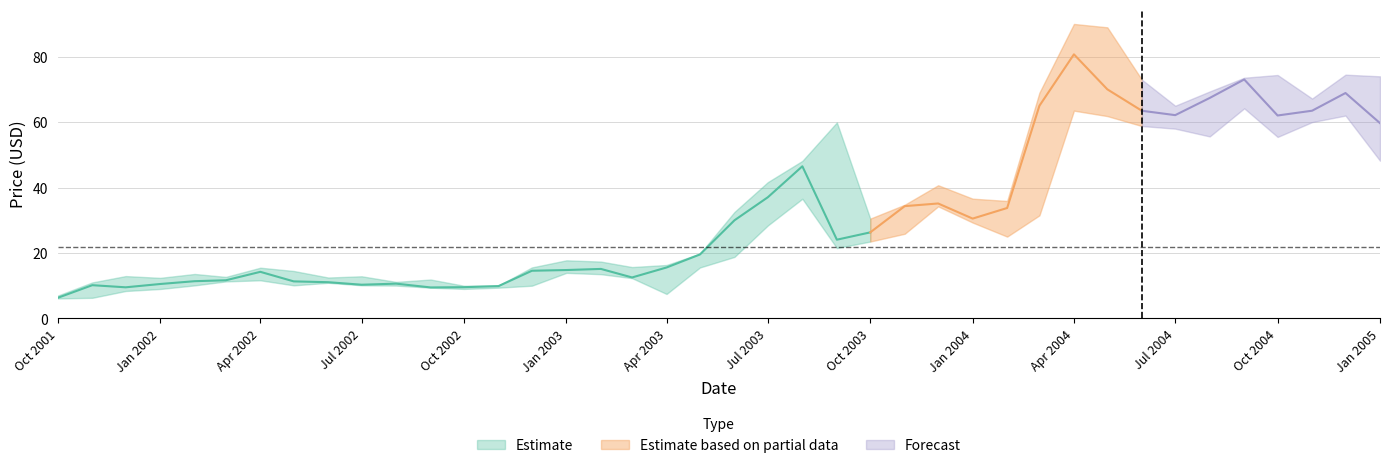

True or false: Low and Close cross at least once.

False